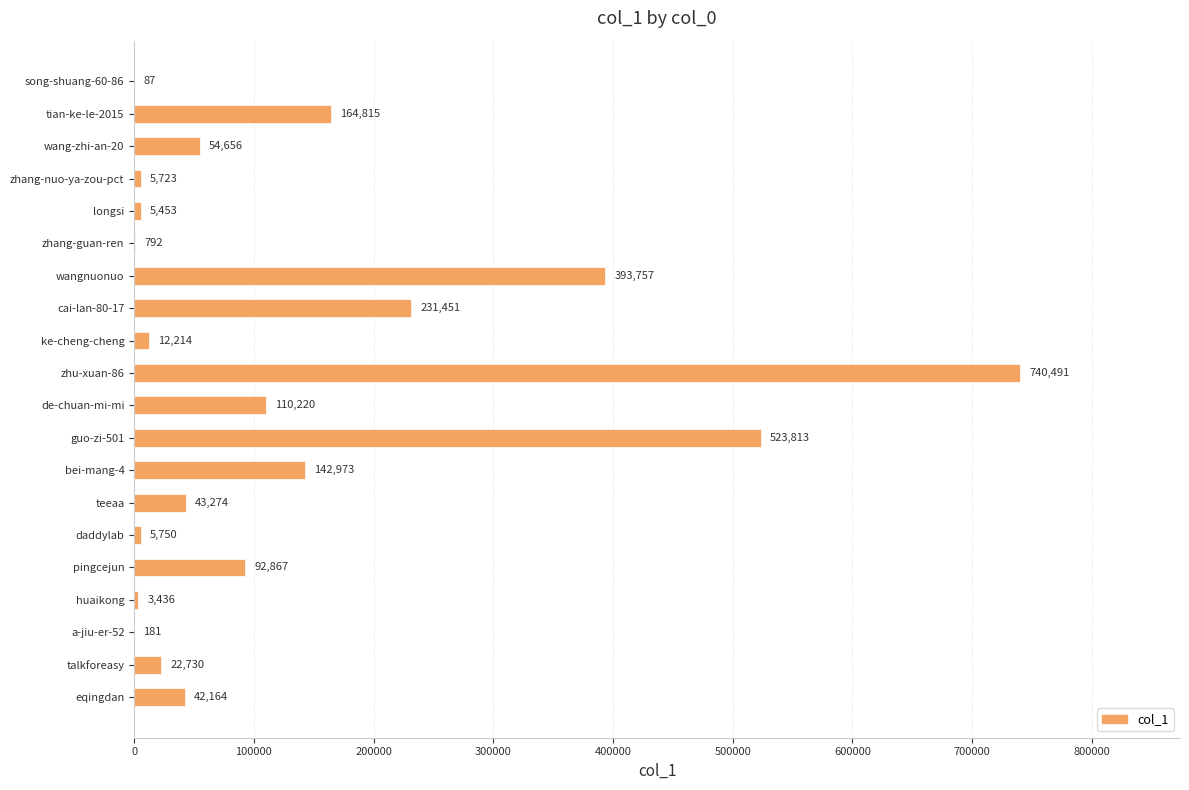

Read the value at ke-cheng-cheng.

12214